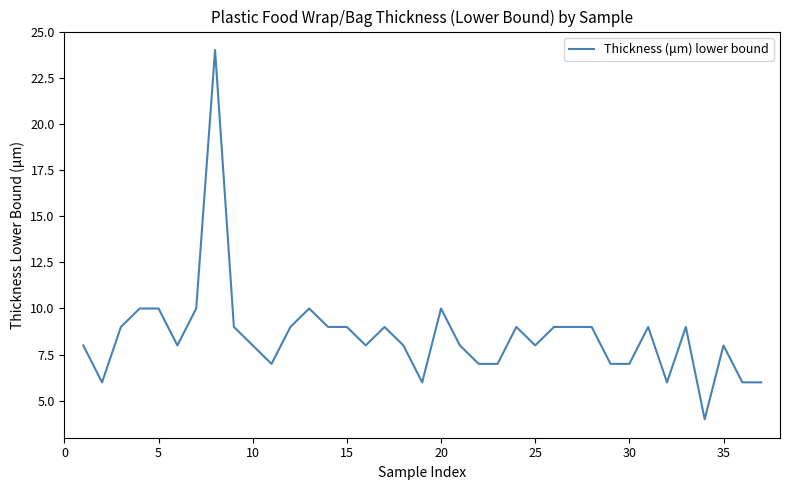

What is the minimum value shown in the chart?

4